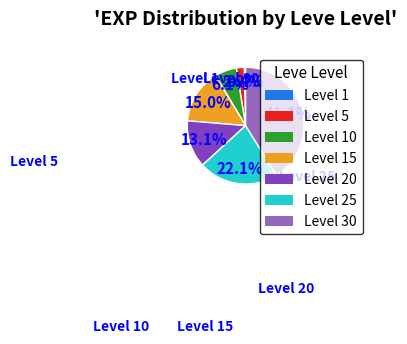

Is there any slice that represents more than half of the pie?

No